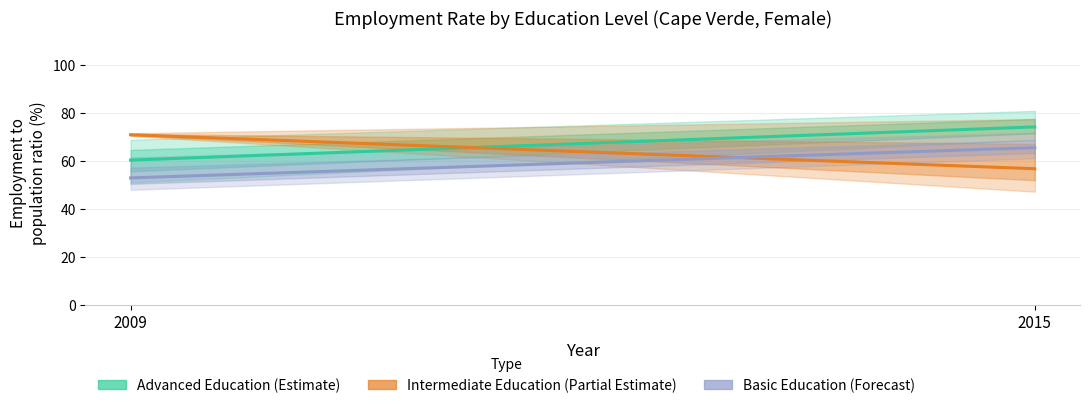

What are all the series names shown in the legend?

Advanced Education (Estimate), Intermediate Education (Partial Estimate), Basic Education (Forecast)